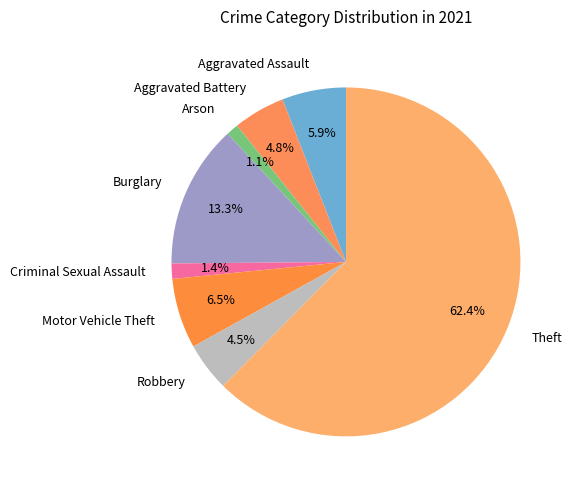

To the nearest percent, what percentage of the pie is Arson?

1%